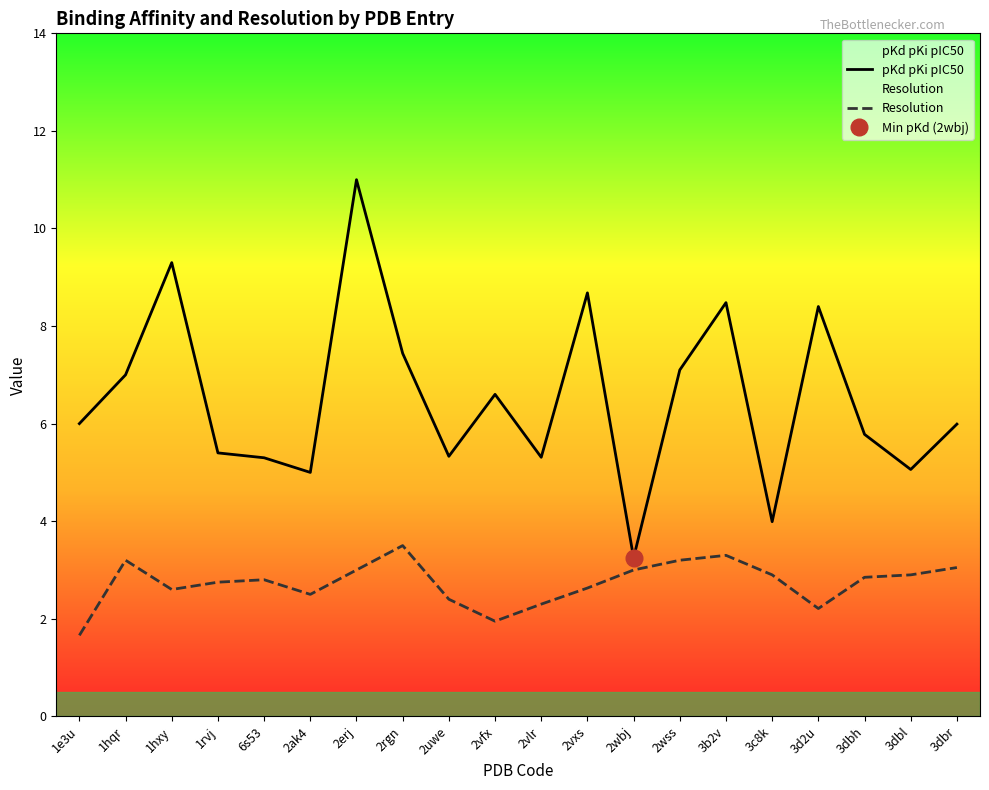

What is the sum of all pKd pKi pIC50 values?

130.4